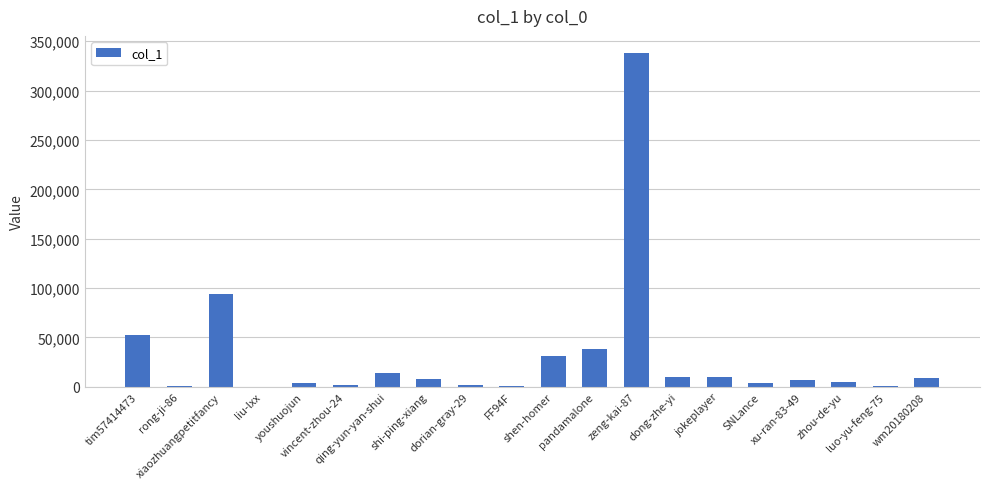

What is the maximum value shown in the chart?

338457